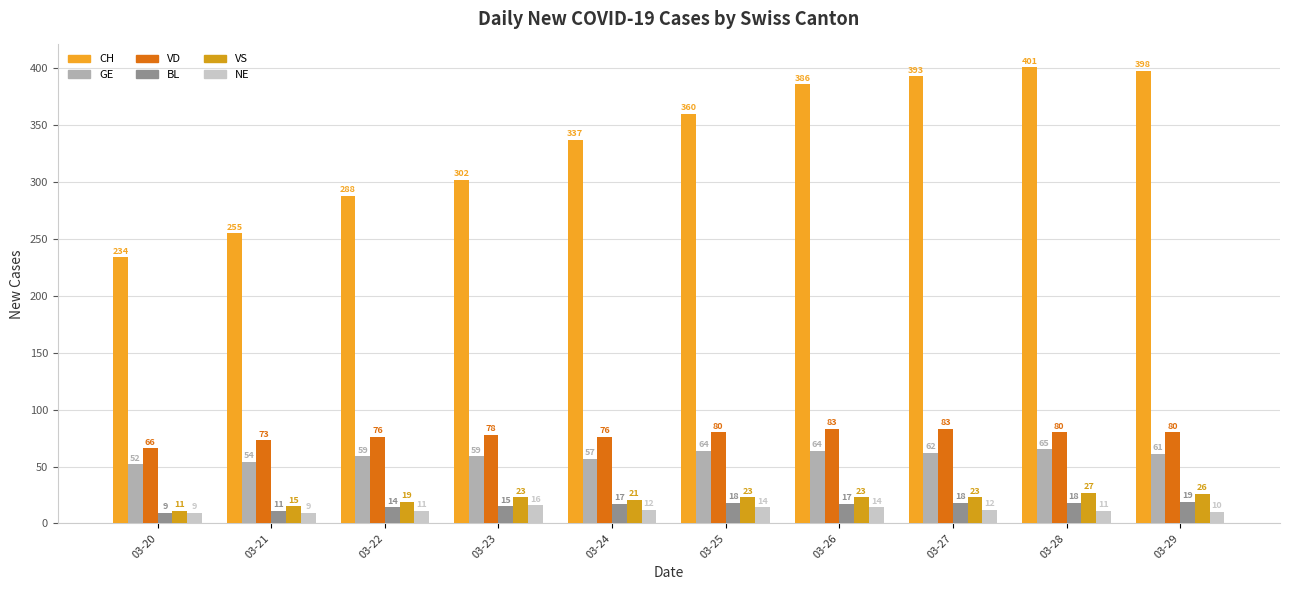

What is the difference between the highest and lowest values at 03-26?

372